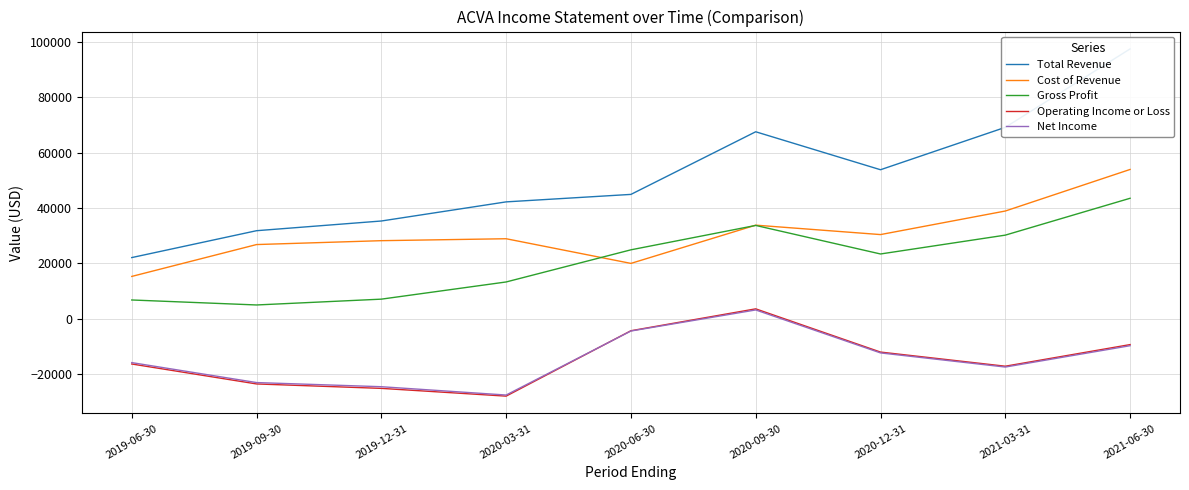

True or false: Net Income has a value of 3200 at 2020-09-30.

True